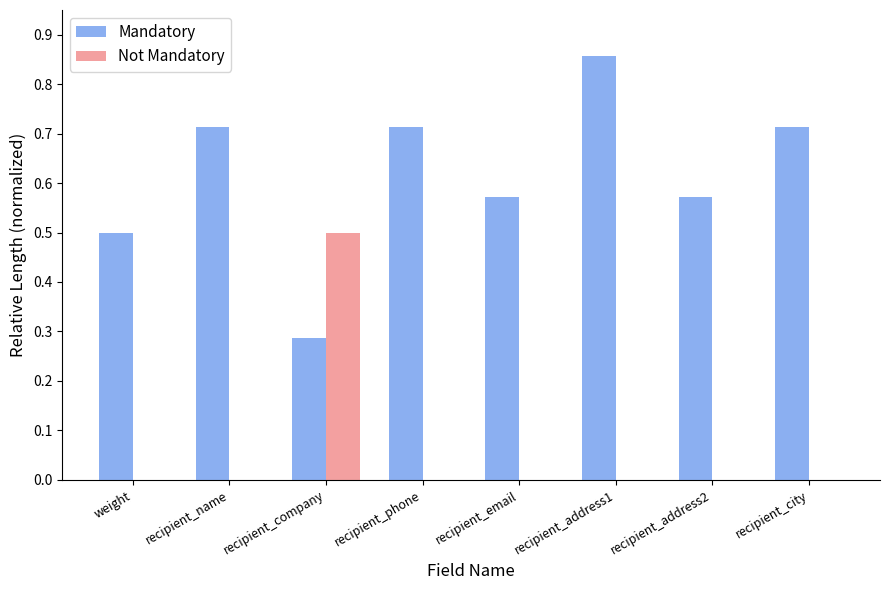

Which series has the largest total across all categories?

Mandatory